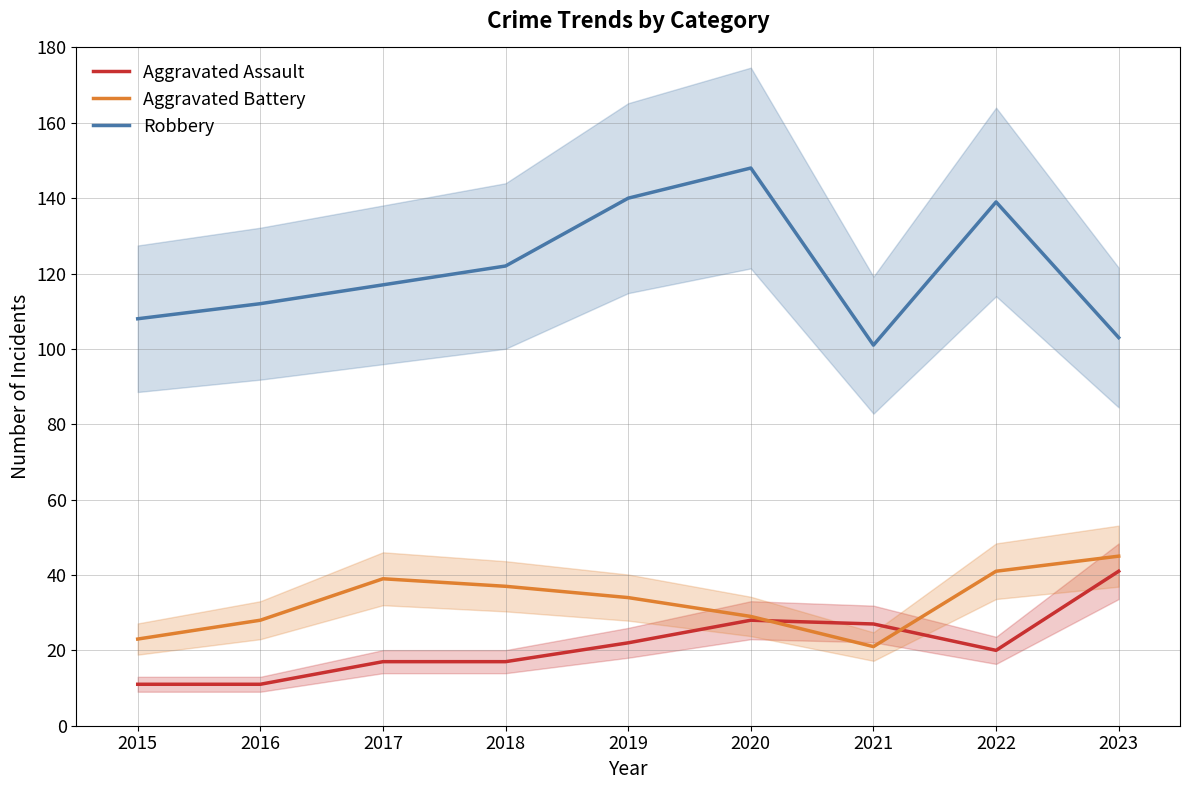

Is it true that Robbery equals 221 at 2022?

False